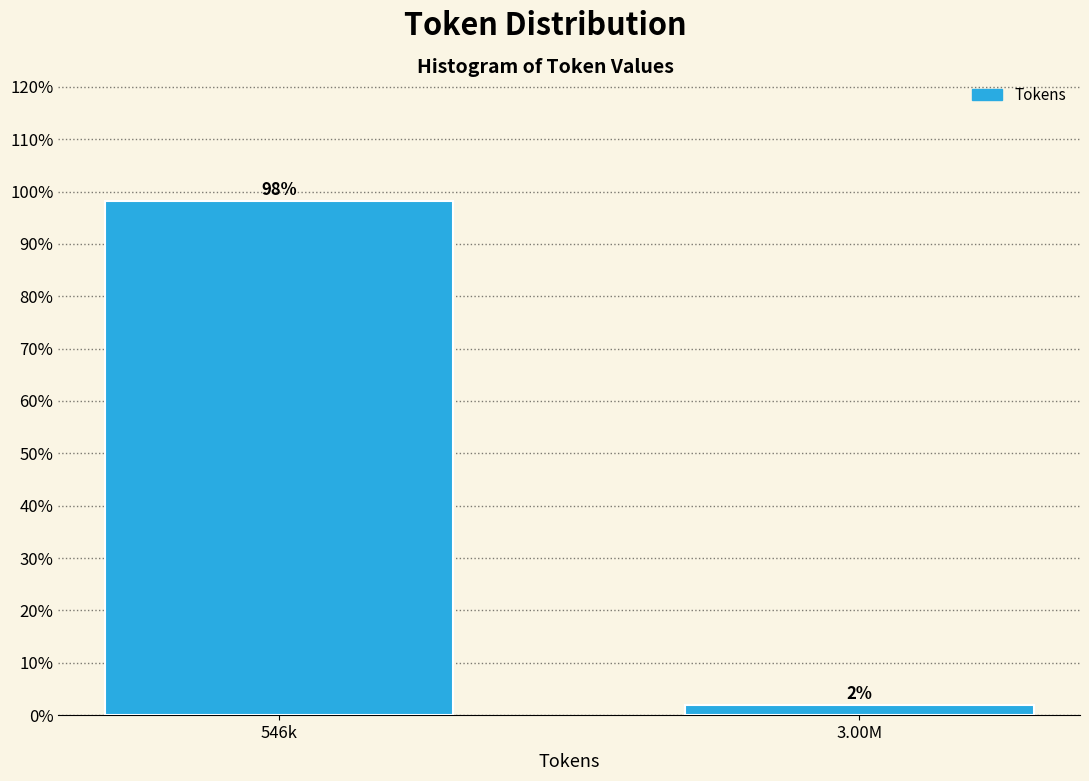

What position from the right is 546k?

2